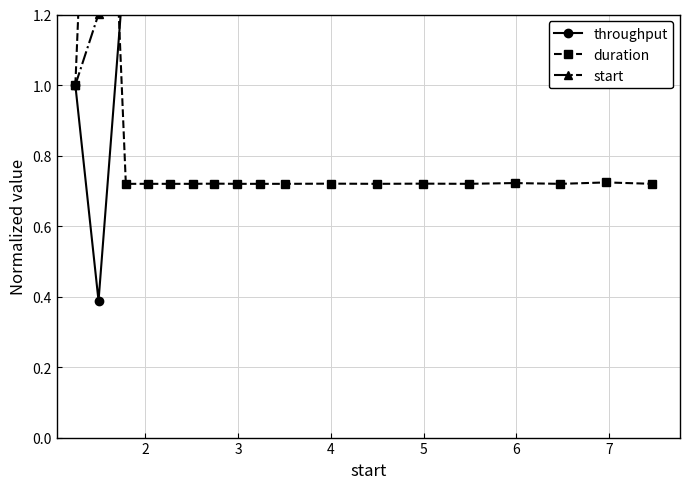

Rank the series by their average value, from lowest to highest.

duration, throughput, start